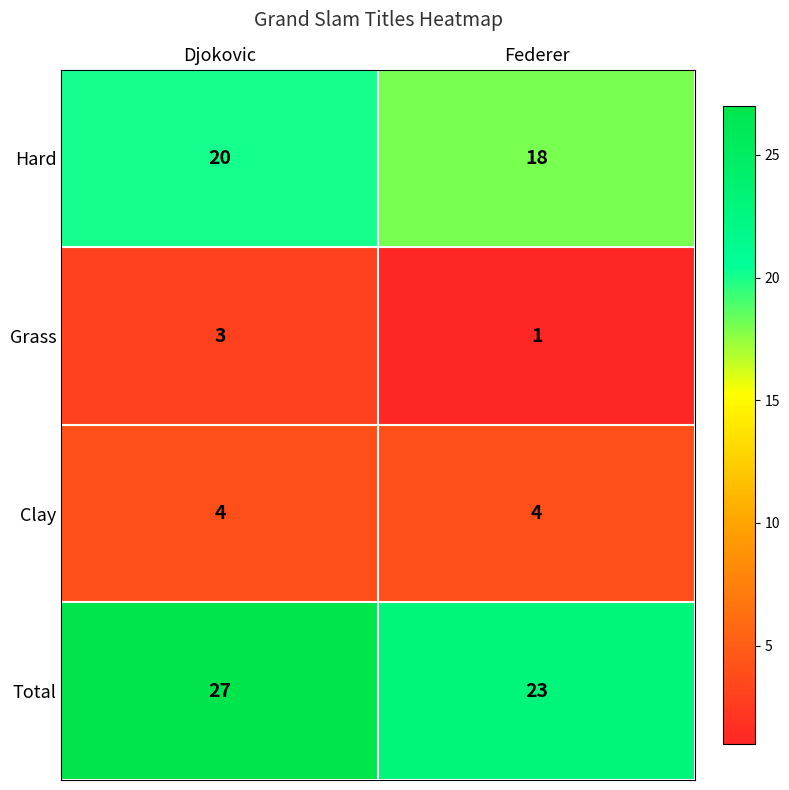

Rank the series by their maximum value, from lowest to highest.

Grass, Clay, Hard, Total